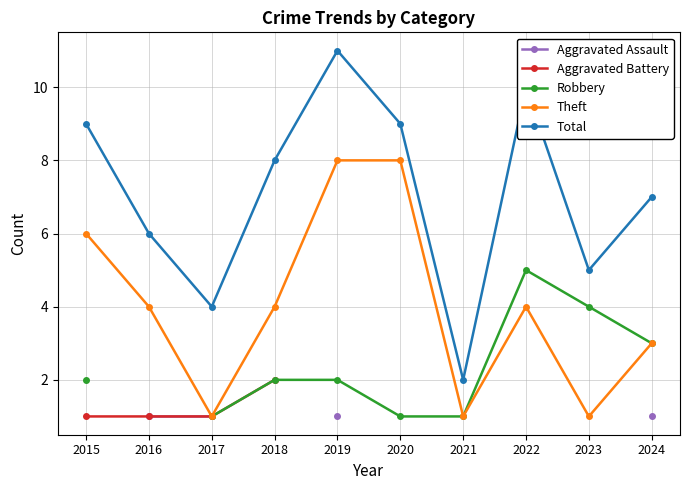

What is the value of the Theft point at the 10th from the left?

3